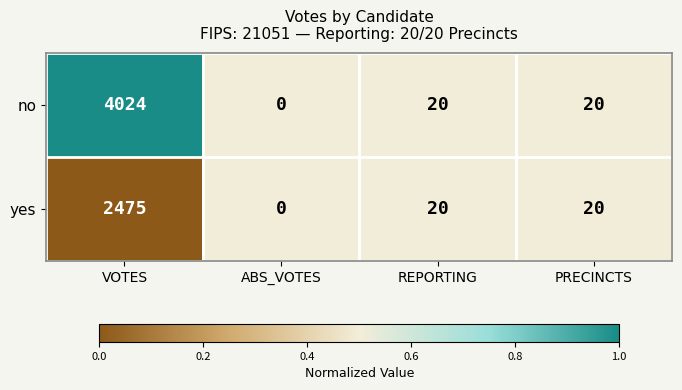

Reading left to right, extract all data points from this chart.

no: 4024	0	20	20
yes: 2475	0	20	20